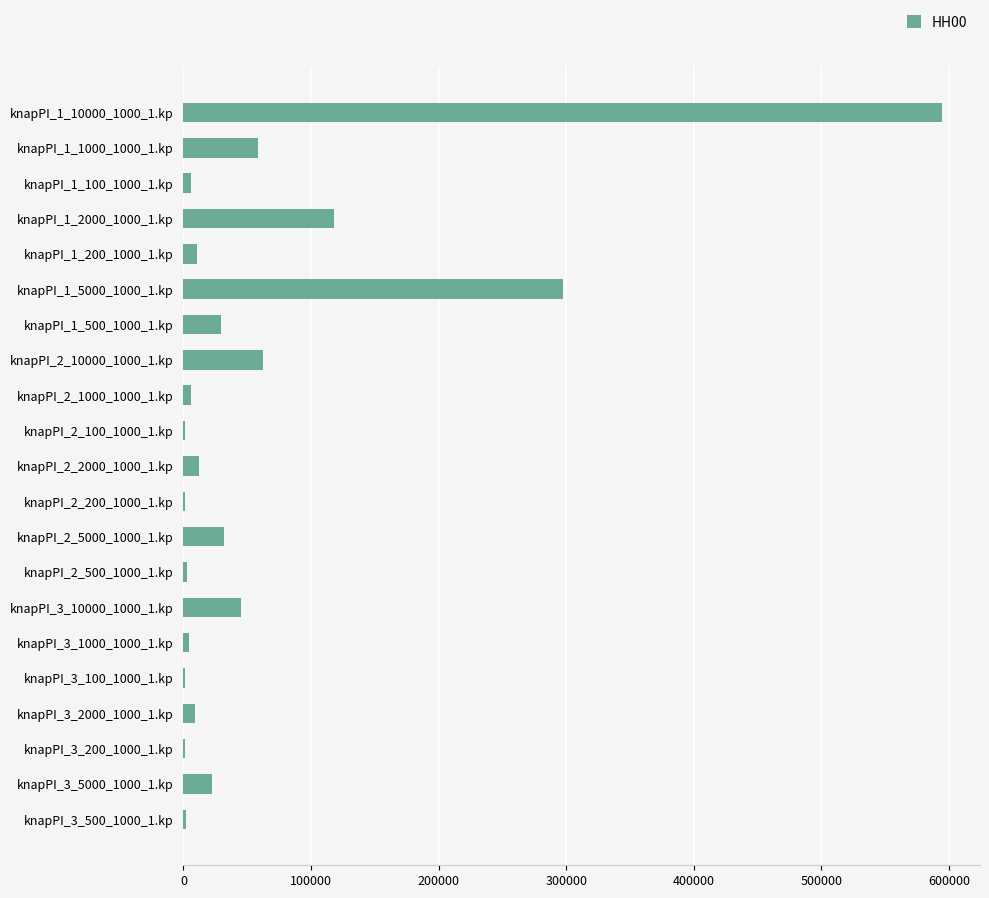

How many series are shown in this chart?

1